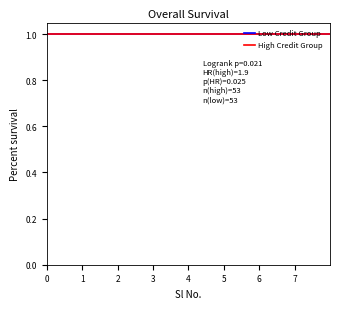

True or false: High Credit Group and Low Credit Group cross at least once.

False